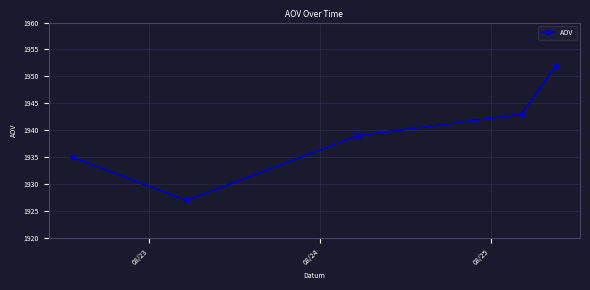

Is this an area chart (filled region under the line)?

No